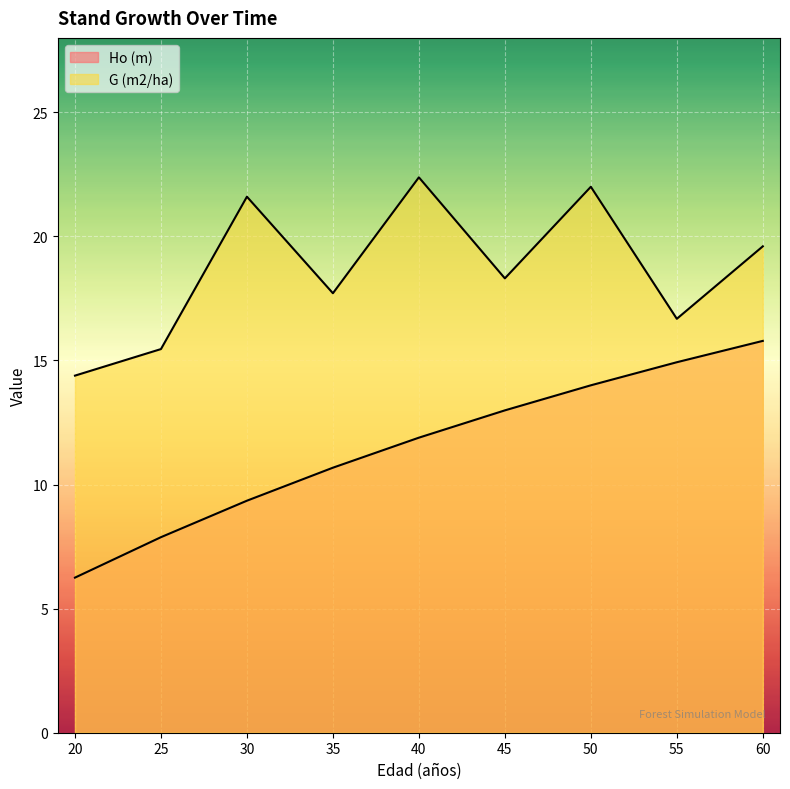

Rank the series by their average value, from lowest to highest.

Ho (m), G (m2/ha)